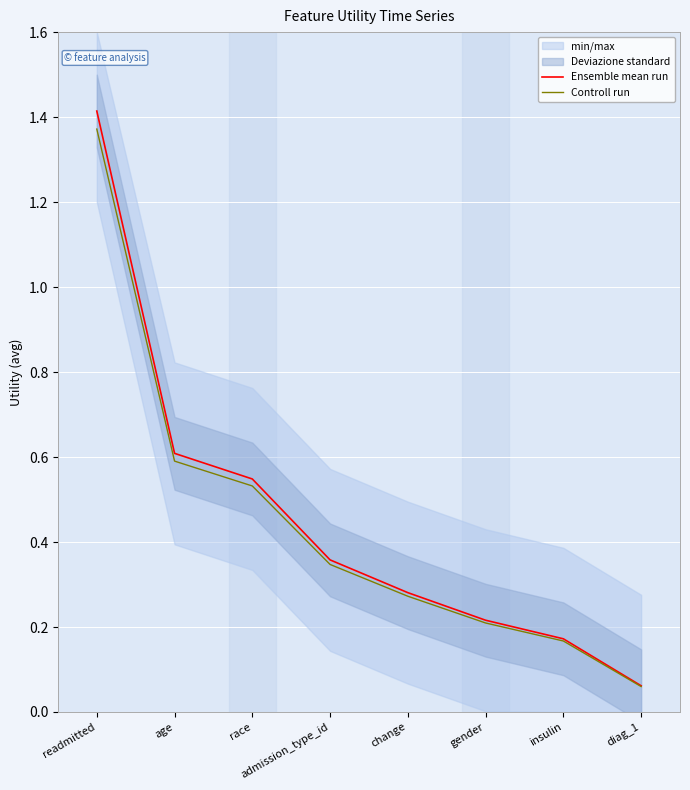

True or false: Controll run has a value of 0.3 at gender.

False